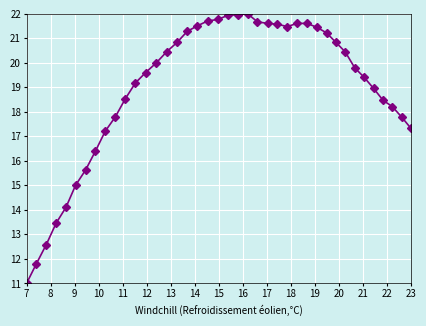

What is the value of the 40th point from the left?

17.3